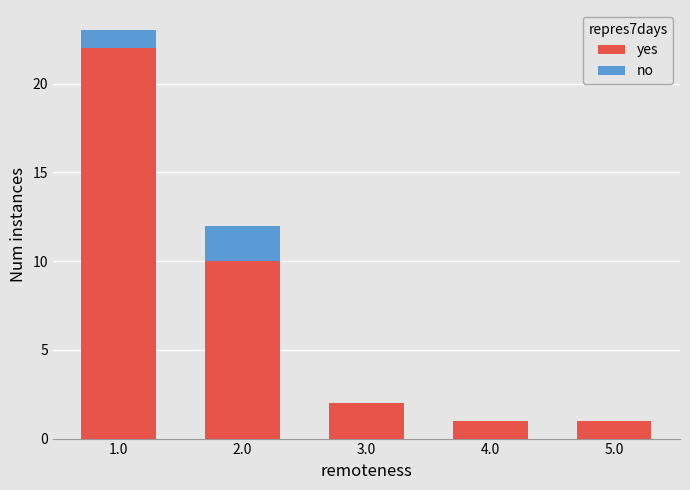

At which category is the sum across all series the highest?

1.0